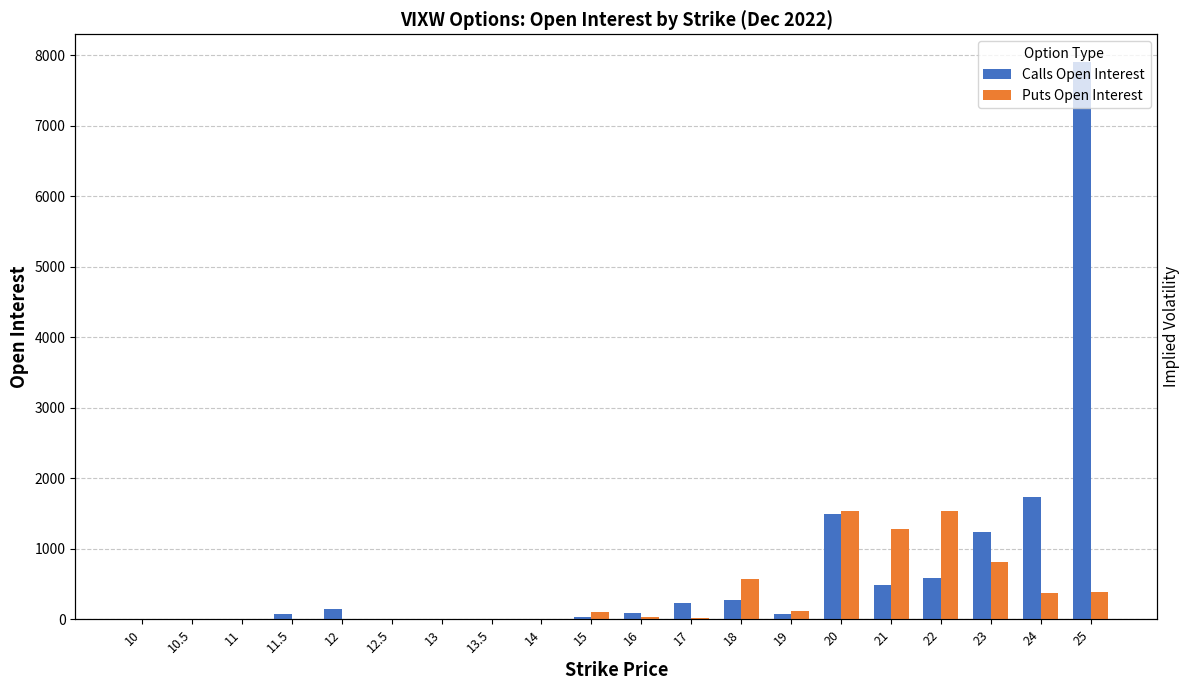

The value of Calls IV at 17 is 2.3. True or false?

False